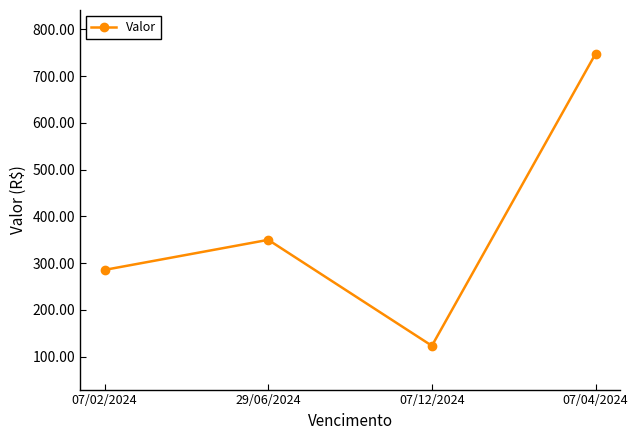

What is the difference between the values at 07/04/2024 and 29/06/2024?

398.0